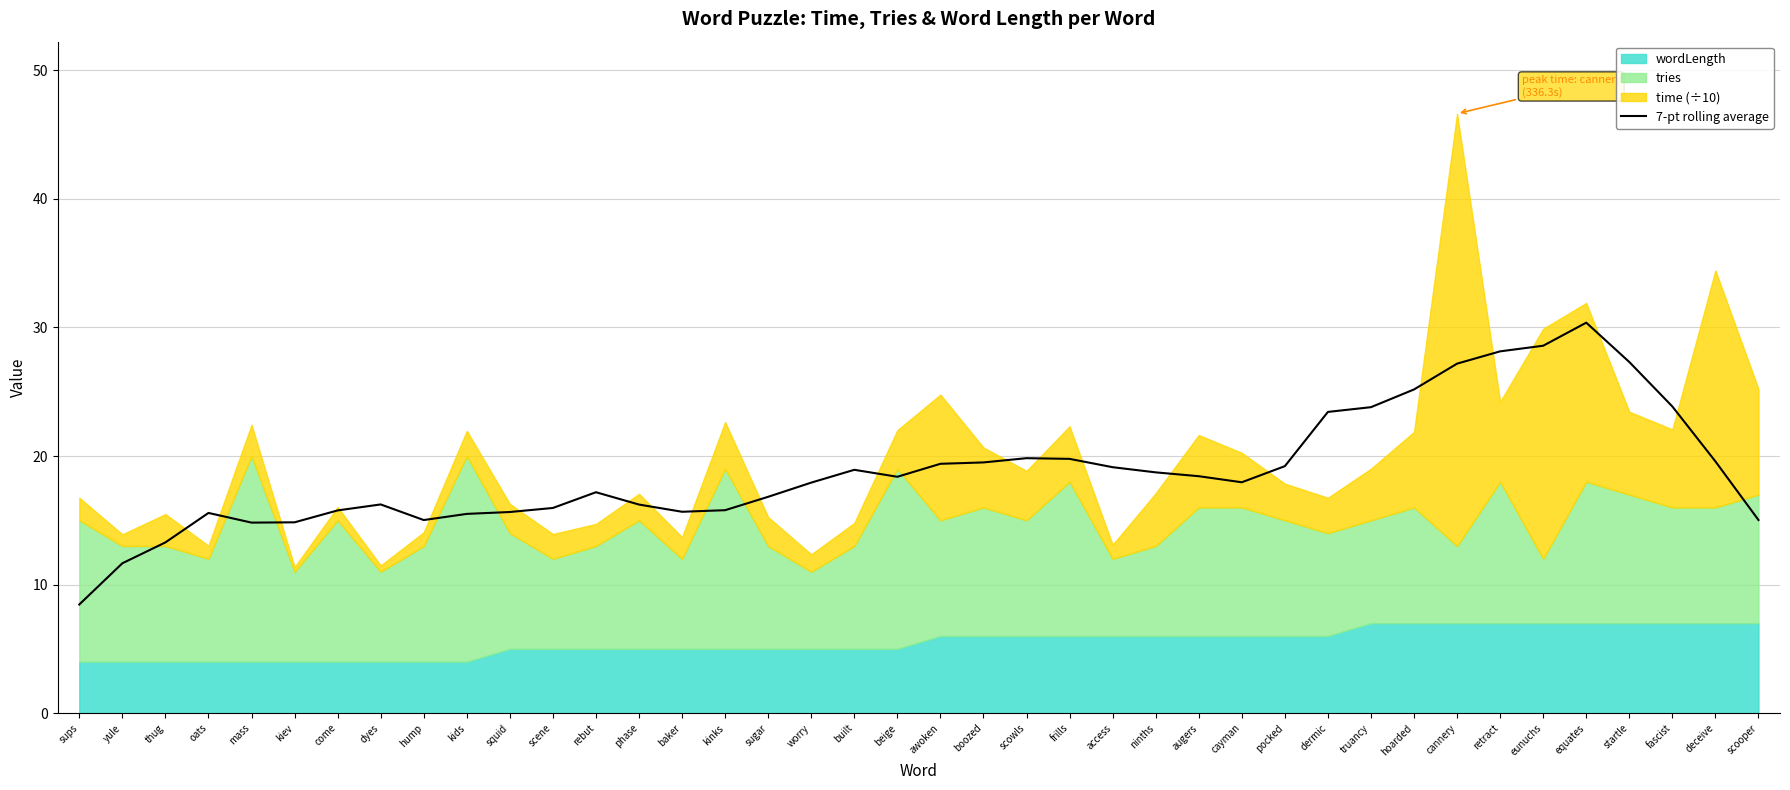

At which label does 7-pt rolling average reach its minimum?

sups